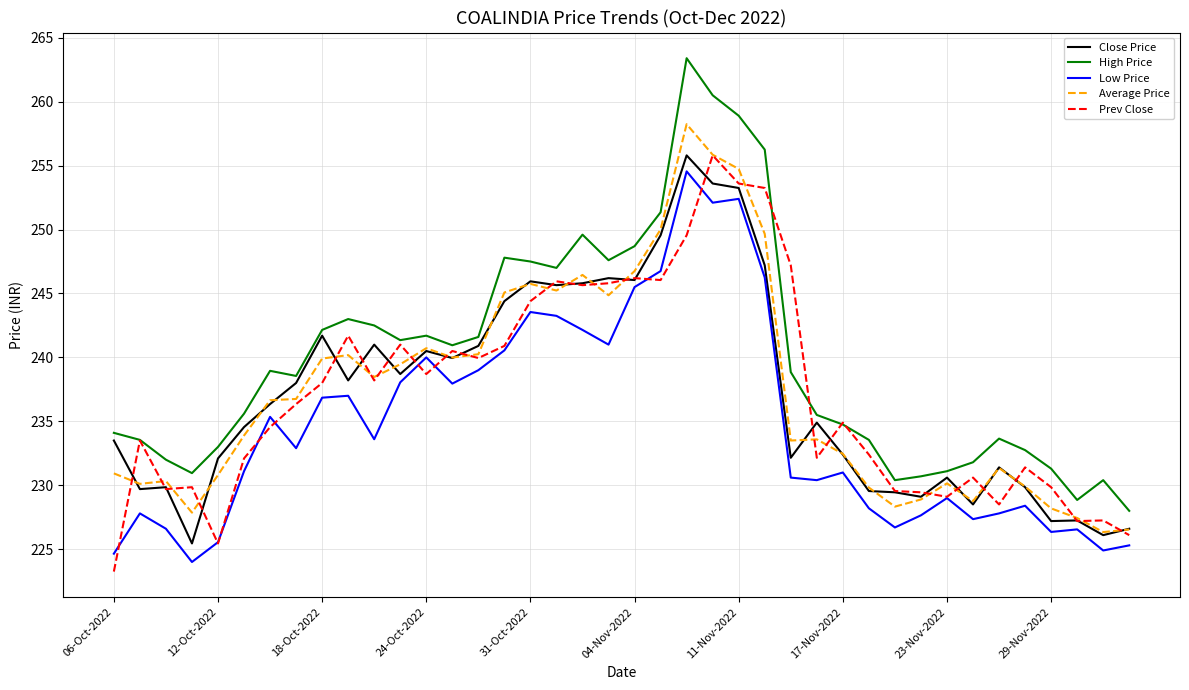

True or false: High Price and Low Price cross at least once.

False